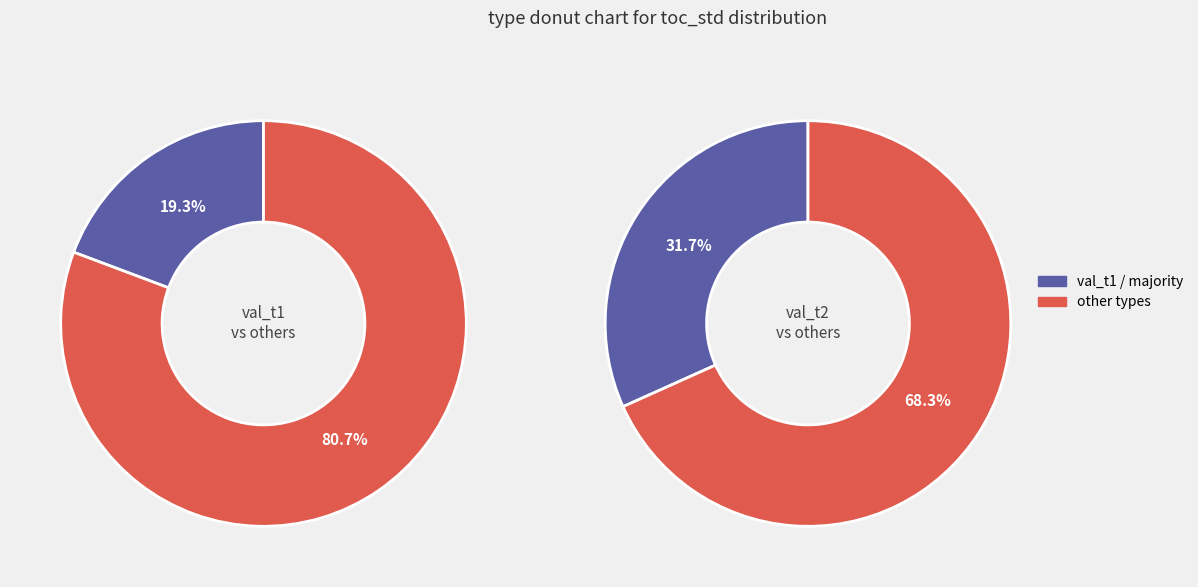

The val_t1 slice represents 20% of the pie. True or false?

True